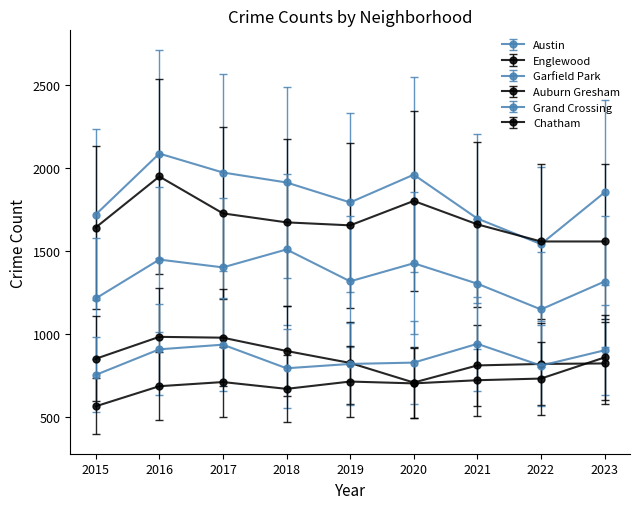

List the series in order of their peak value, highest first.

Austin, Englewood, Garfield Park, Auburn Gresham, Grand Crossing, Chatham